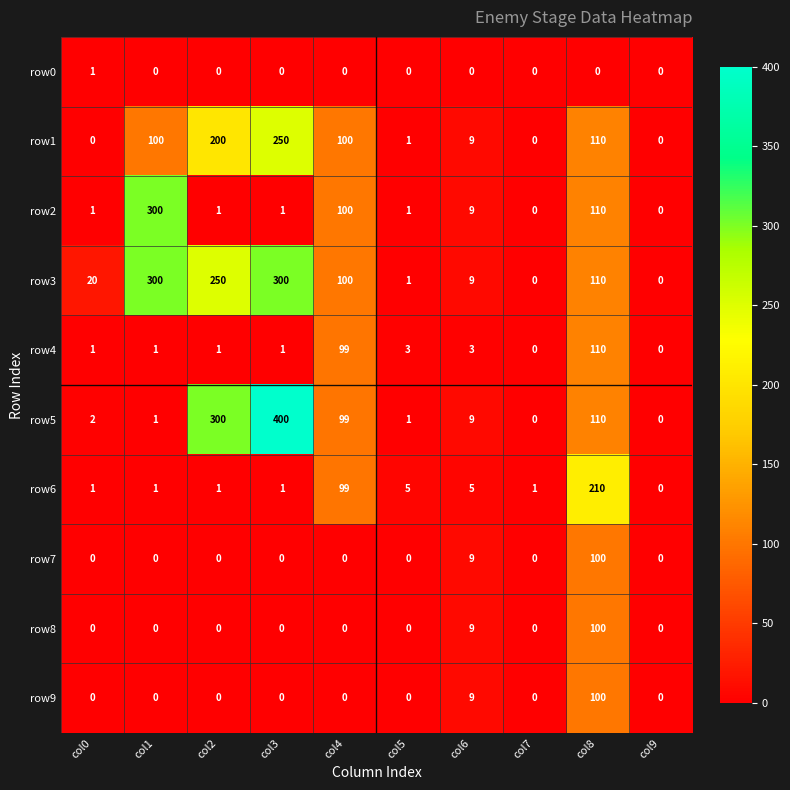

Between col0 and col7, which series saw the biggest shift?

row3